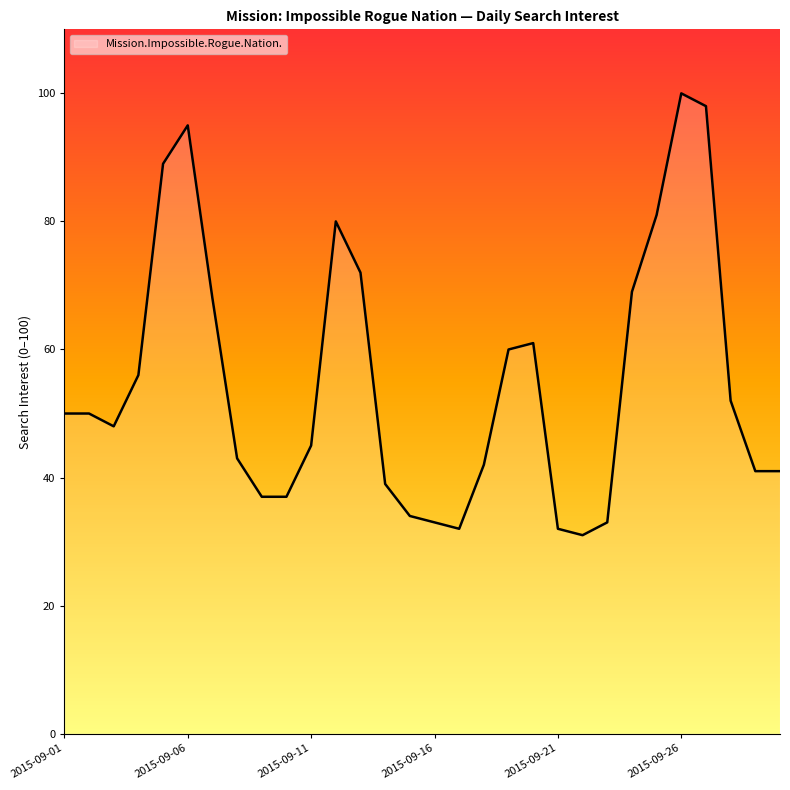

How many lines are shown in the chart?

1